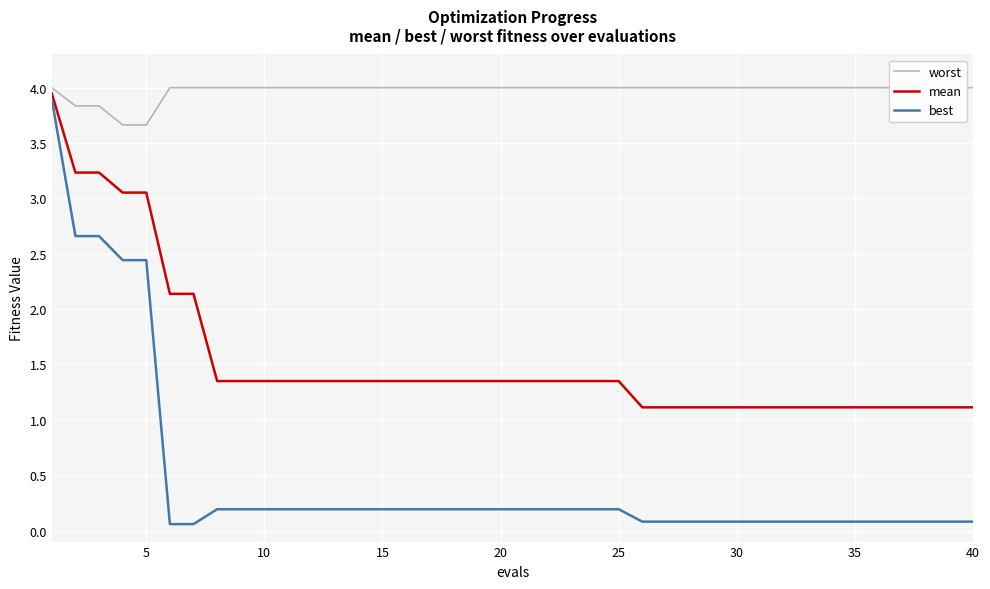

What is the difference between the maximum and second lowest values in the mean series?

2.8